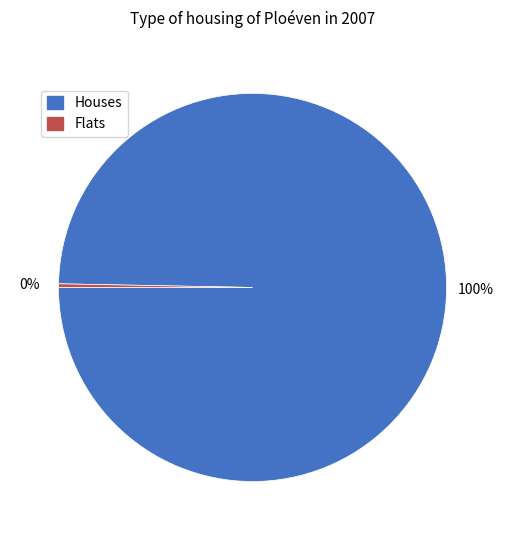

Count the number of slices in the pie.

2